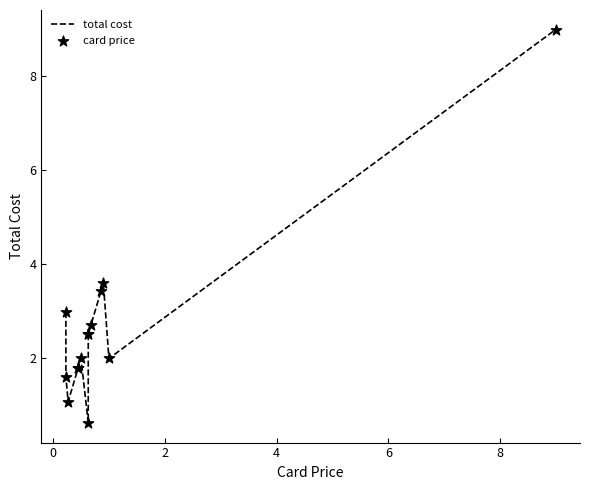

Is the value of card price at 10 greater than the value of total cost at 2?

No